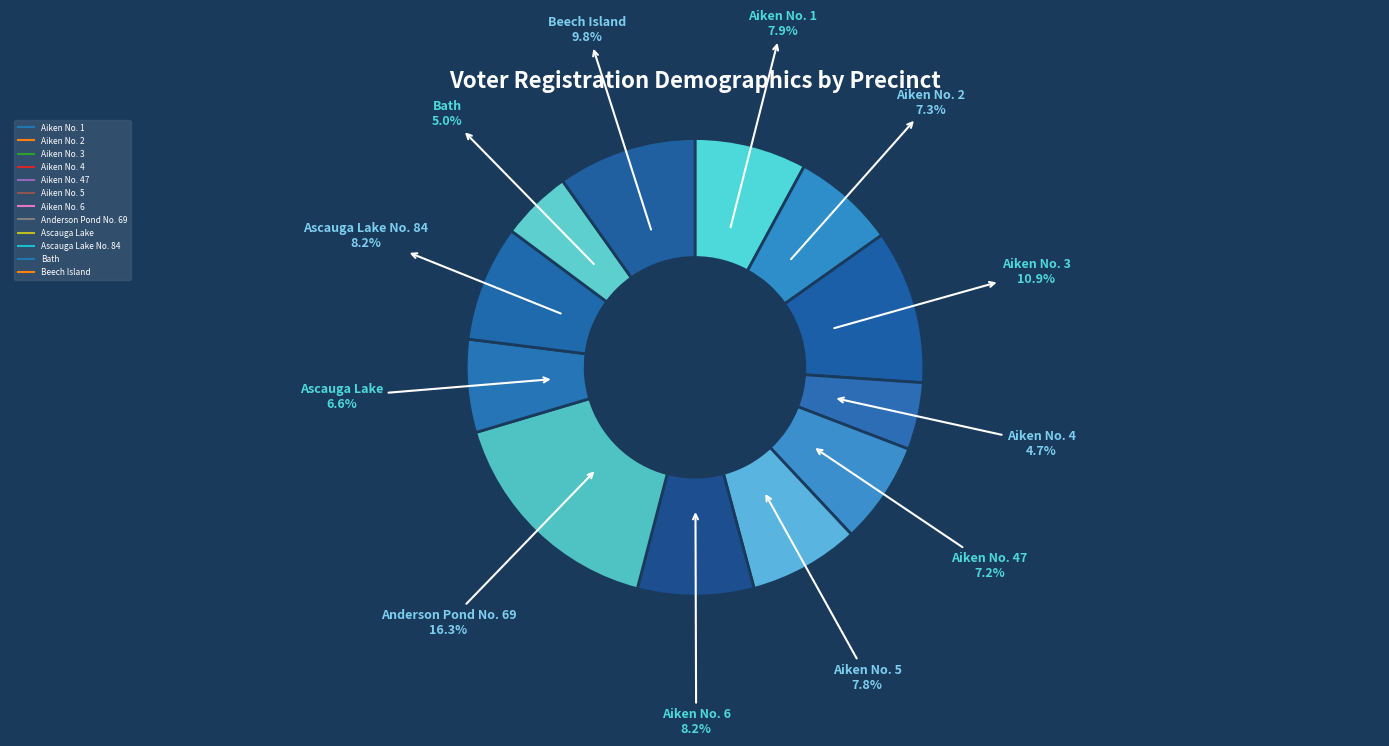

How many slices are in this pie chart?

12